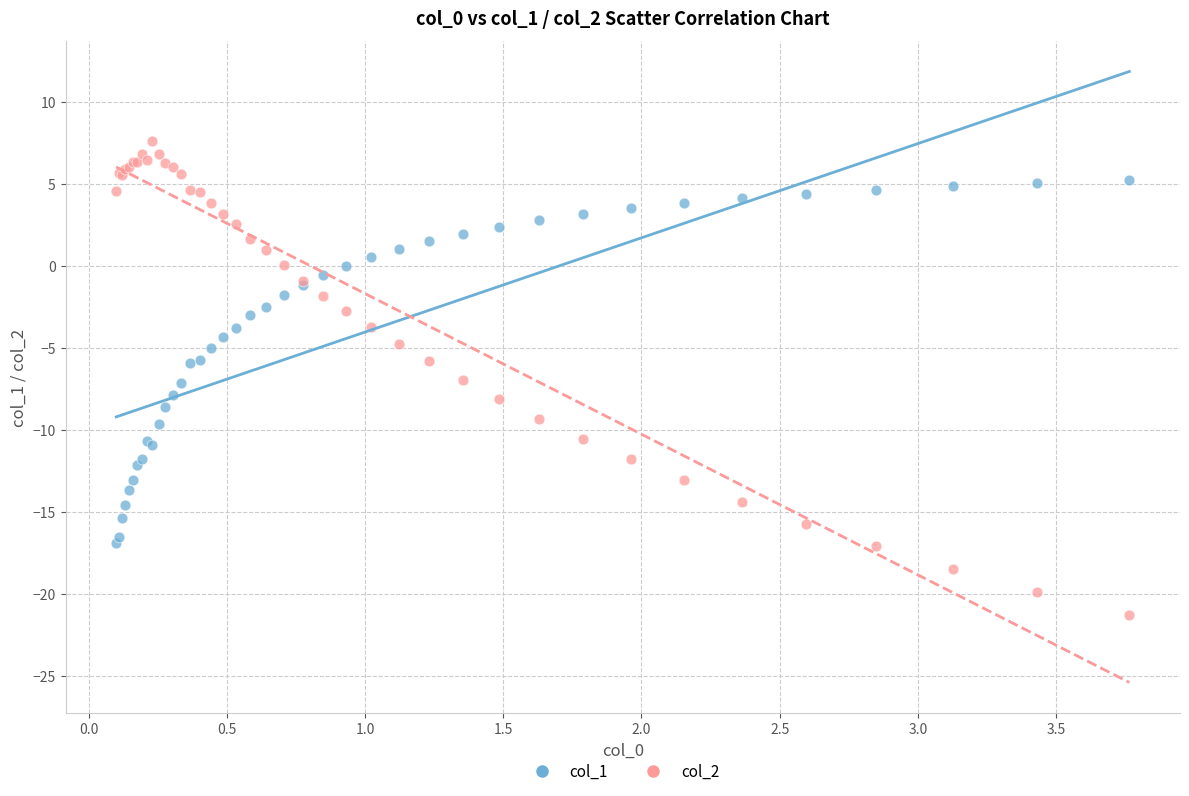

What are all the series names shown in the legend?

col_1, col_2